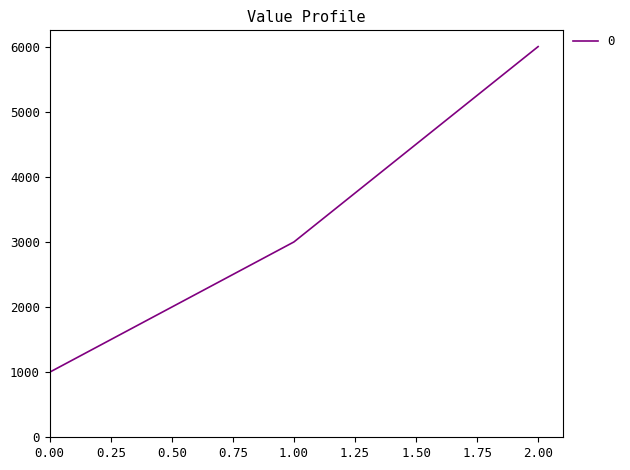

What is the sum of all values?

10000